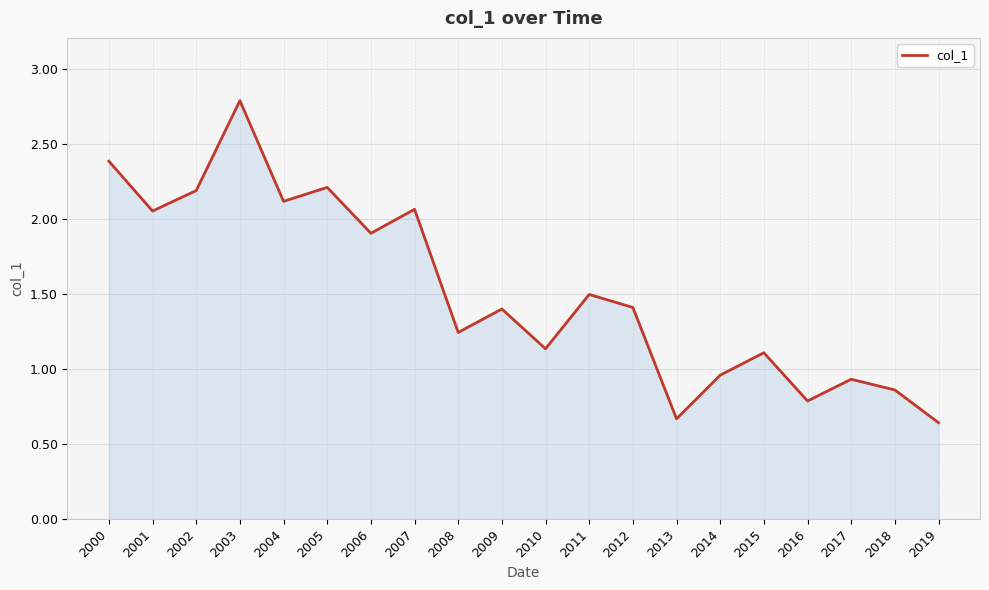

Which label corresponds to the smallest value in the chart?

2019